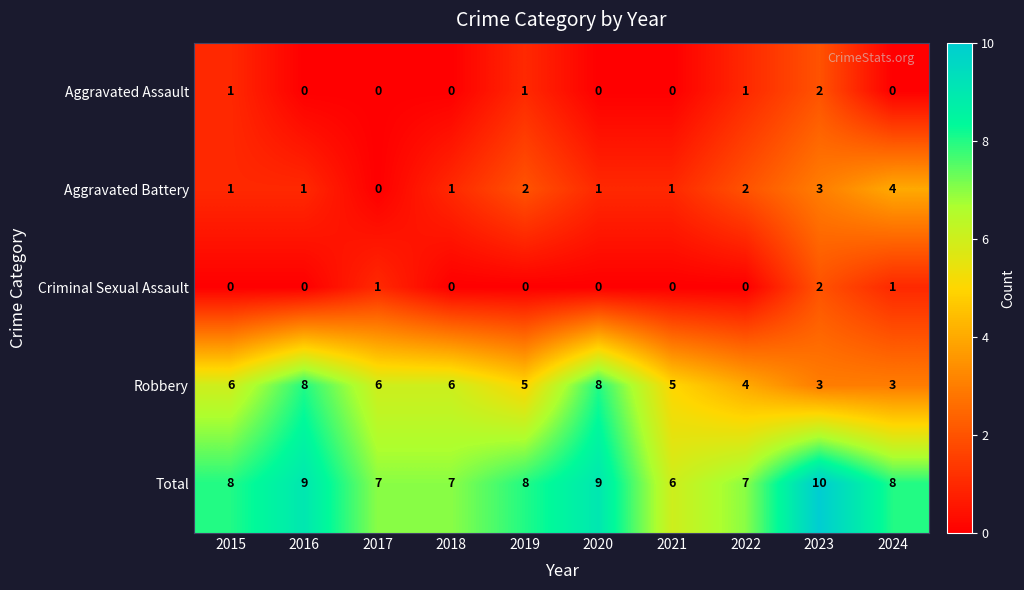

How many Aggravated Assault values are between 0 and 1?

9